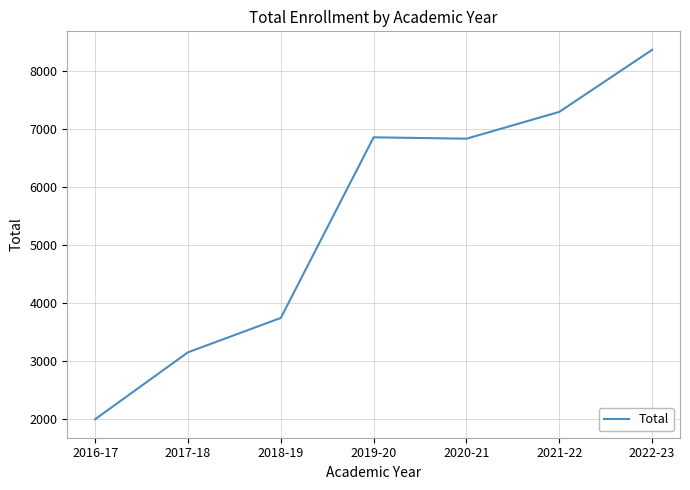

At which label is the value closest to 5179?

2018-19